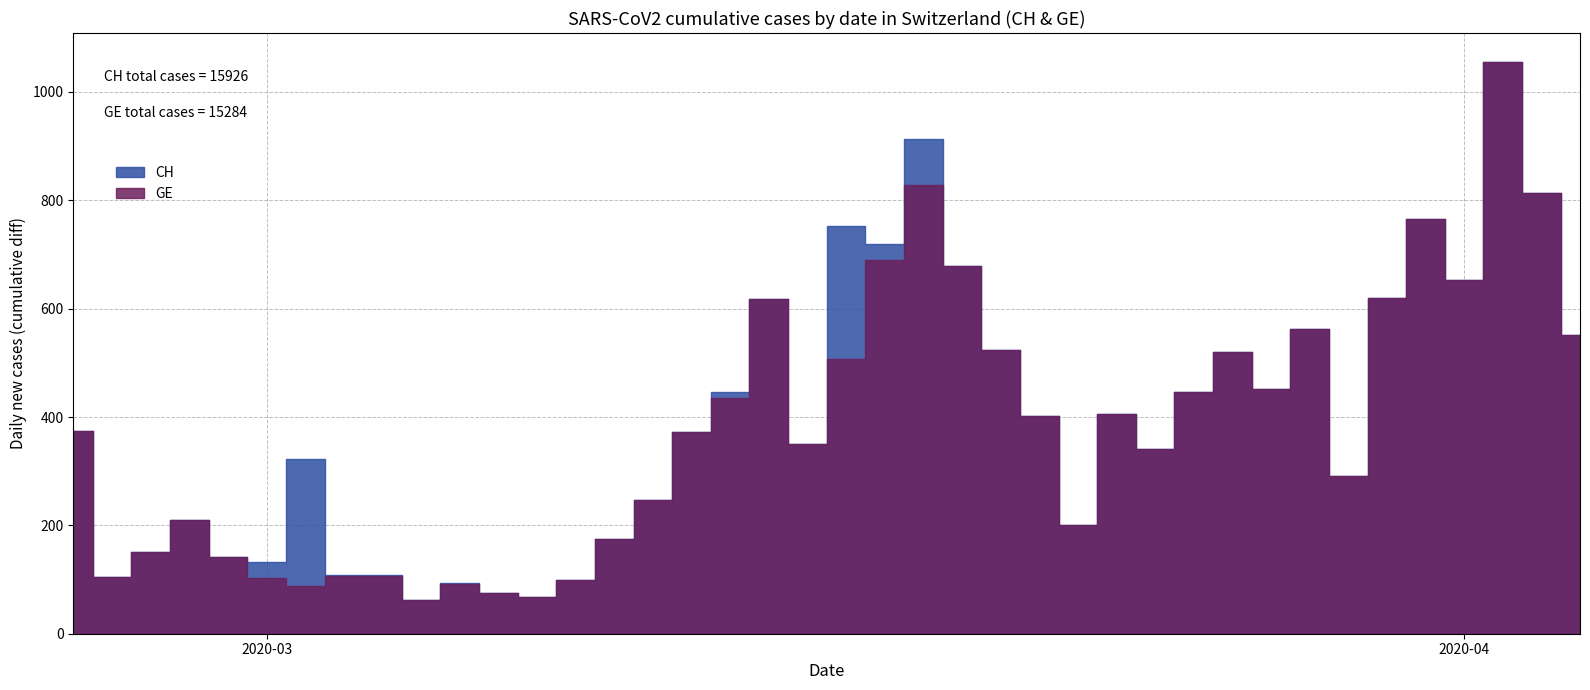

Which category has the highest value across all series?

39